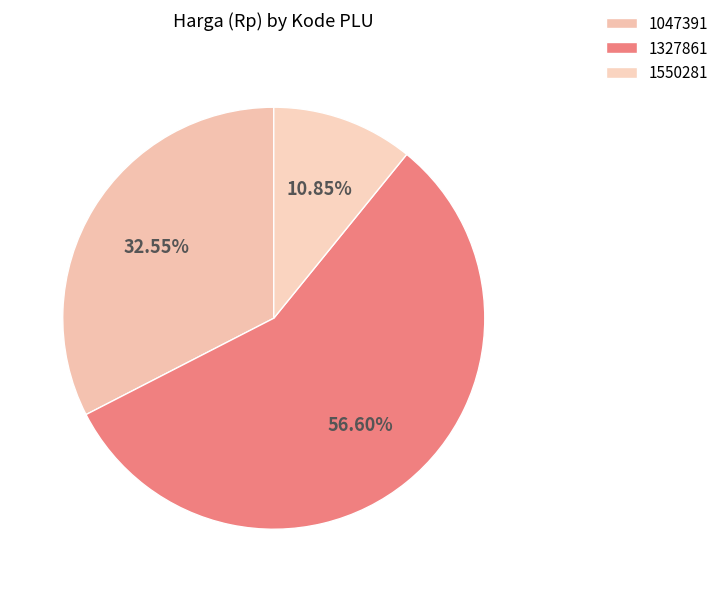

Is there a majority slice in this chart?

Yes